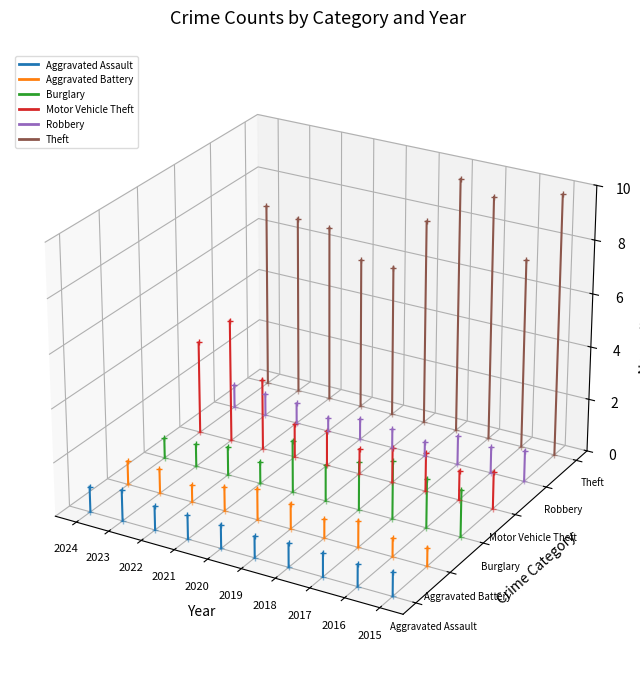

At which label is Aggravated Assault closest to 0?

2023